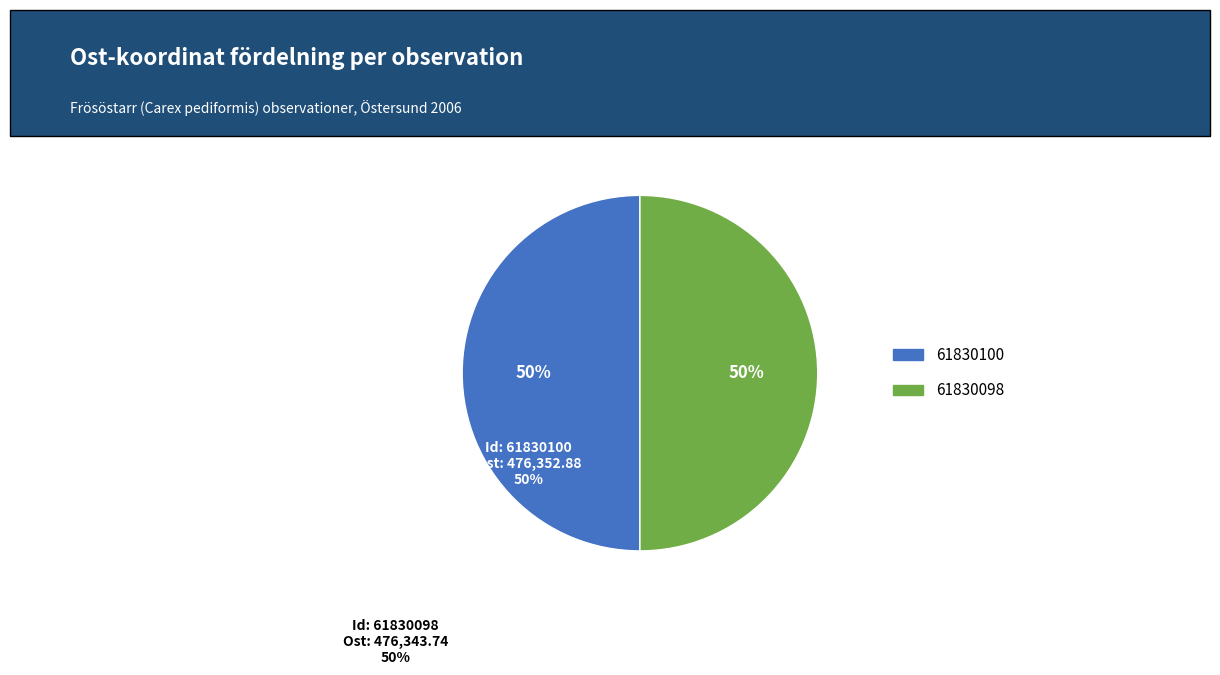

The 61830100 slice represents 50% of the pie. True or false?

True